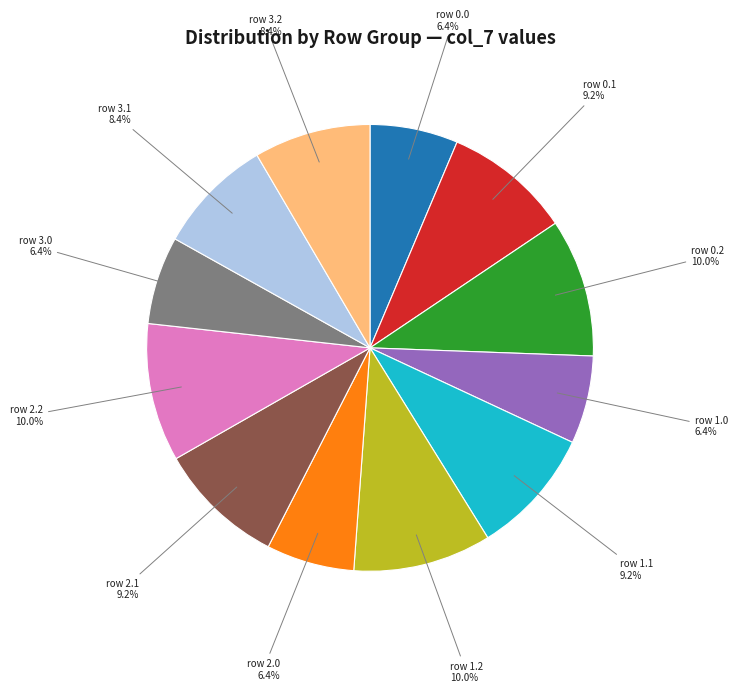

Combined, what portion of the pie is row 0.1 and row 3.0?

15.6%